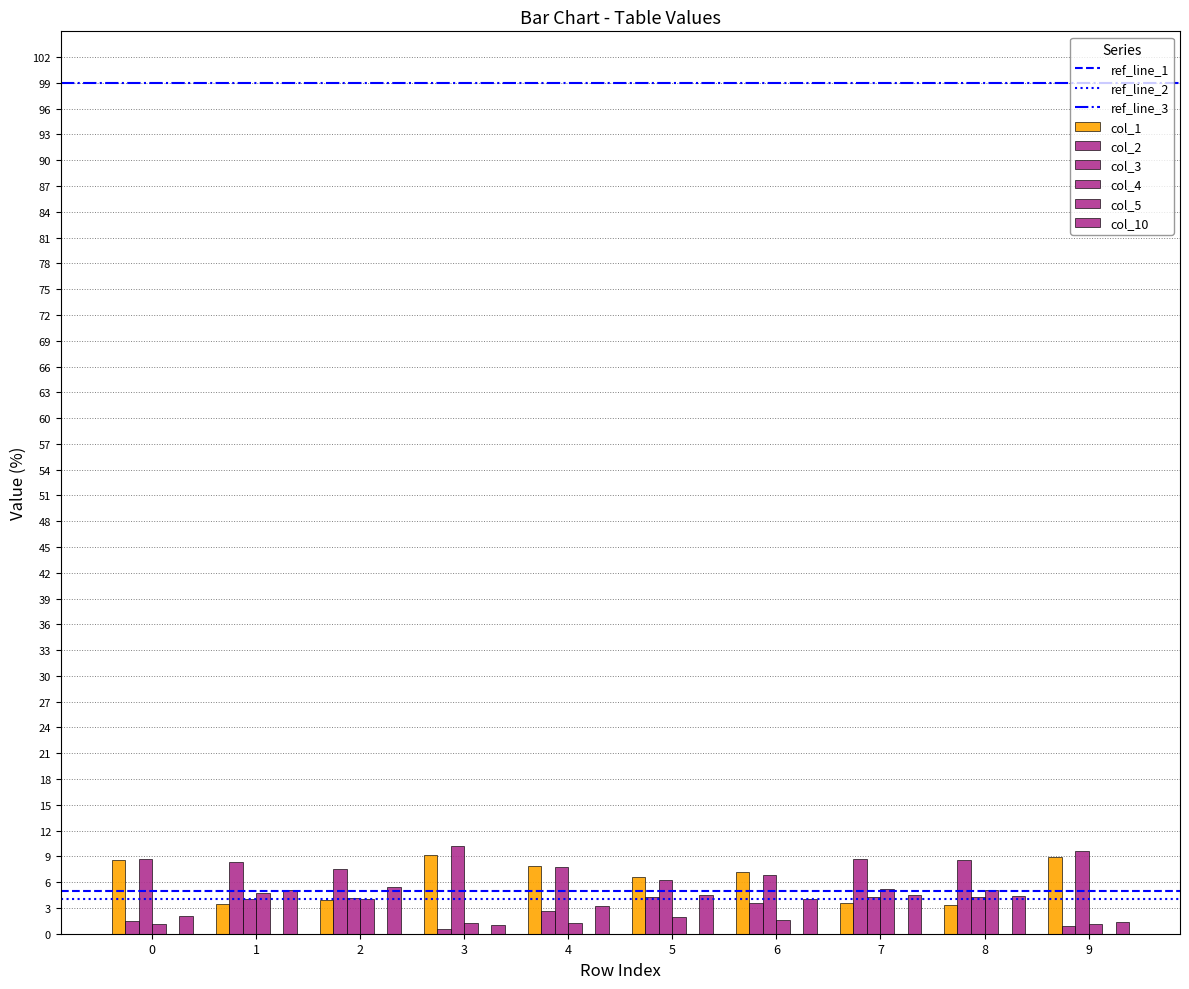

What is the difference between the highest and lowest values at 6?

5.5